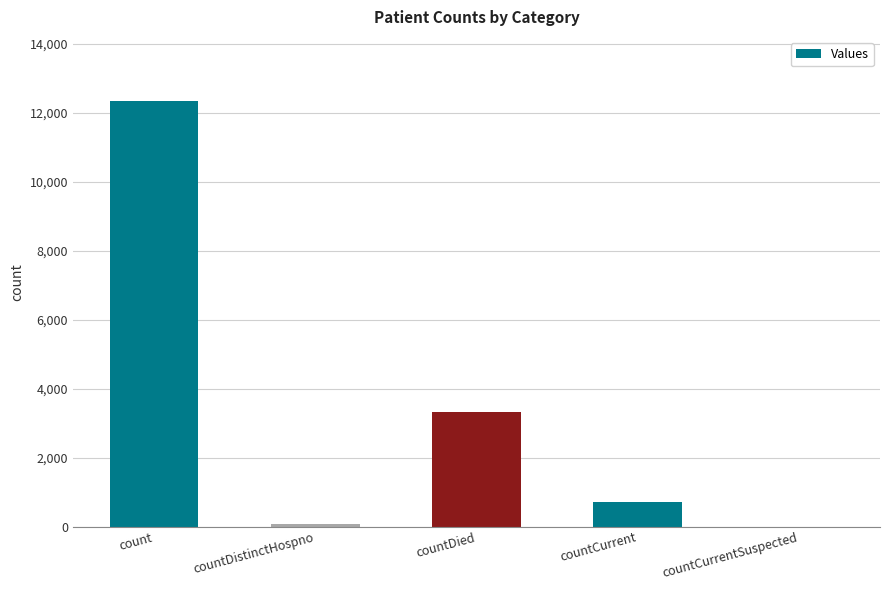

The chart shows a value of 0 at countCurrentSuspected. True or false?

True